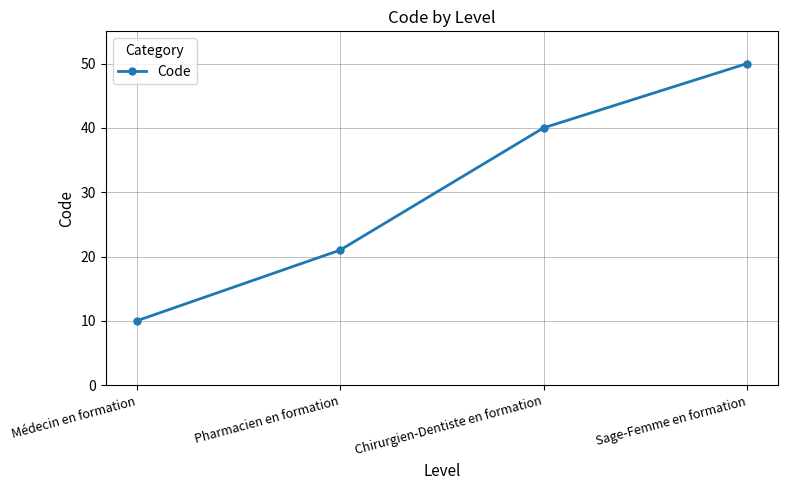

The chart shows a value of 25 at Sage-Femme en formation. True or false?

False